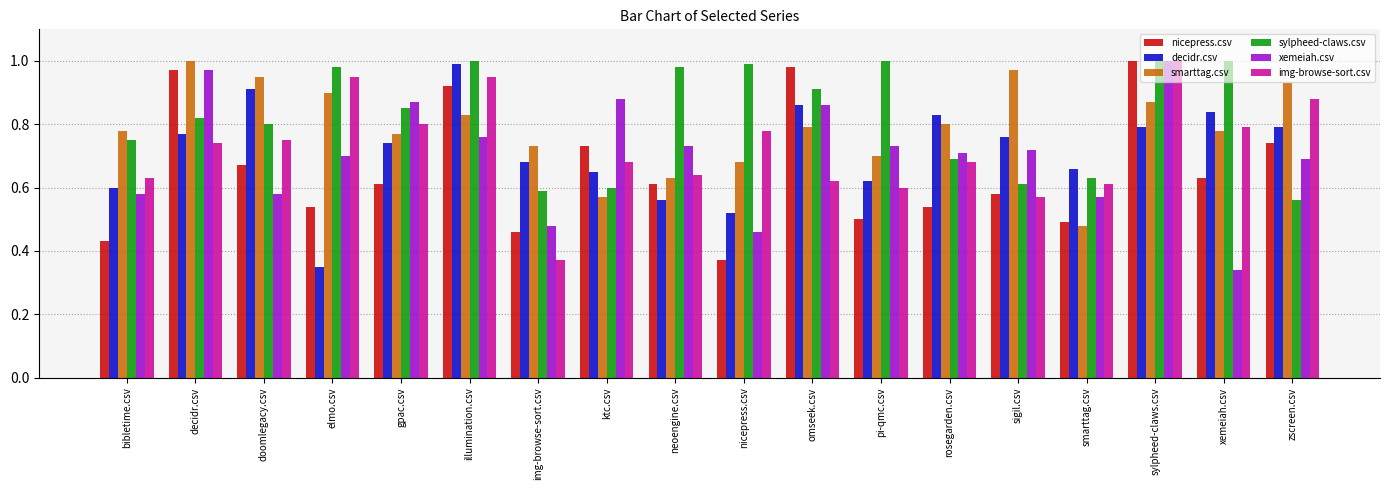

Count the number of categories in the chart.

18